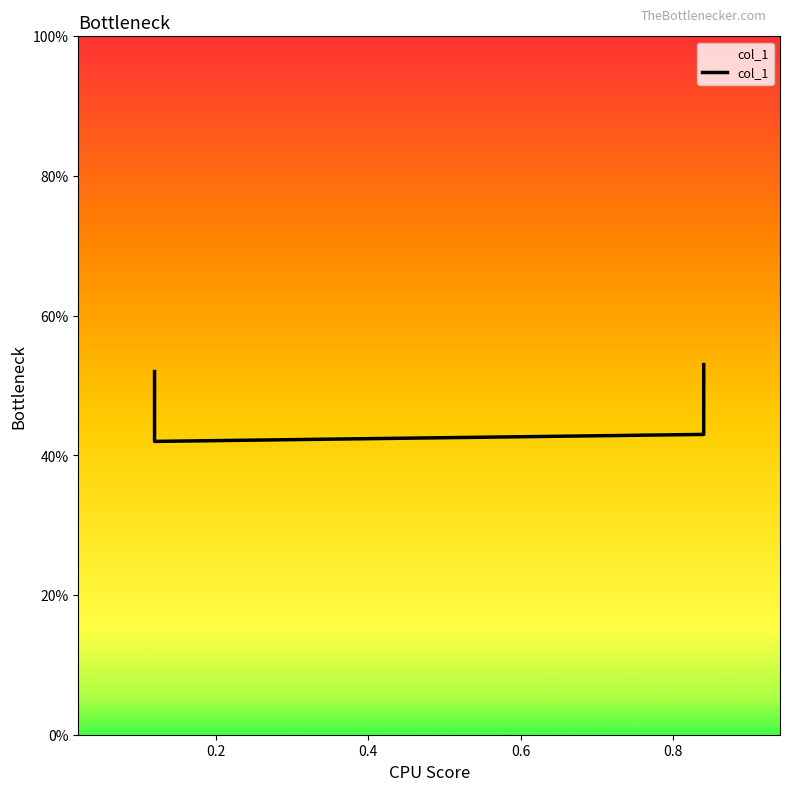

What is the difference between the maximum and minimum values?

0.1